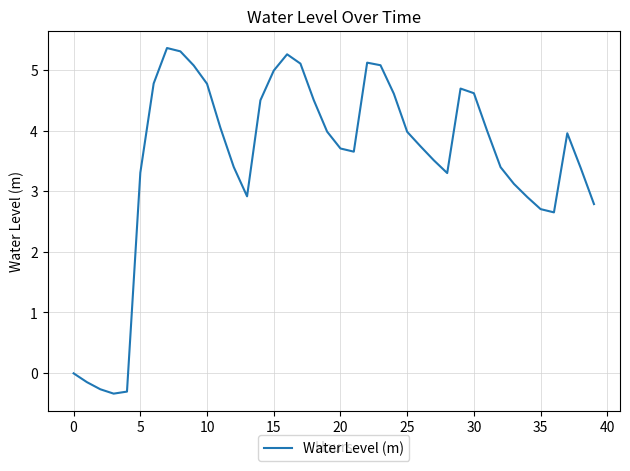

What is the minimum value shown in the chart?

-0.3